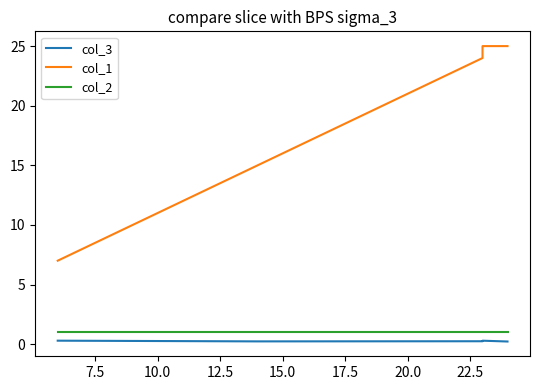

Which series changed the most between 7.5 and 15.0?

col_1